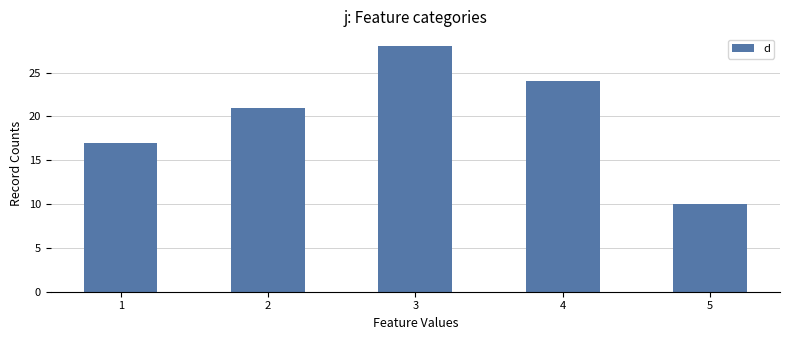

Which category has the highest value across all series?

3